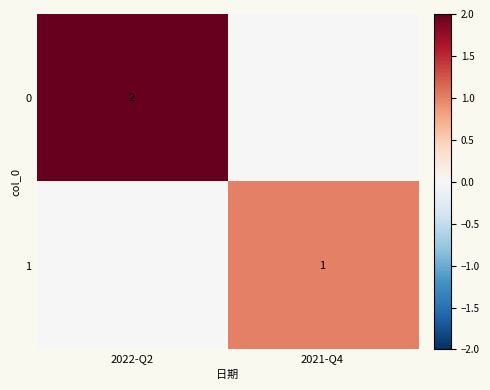

The value of 1 at 2021-Q4 is 1. True or false?

True